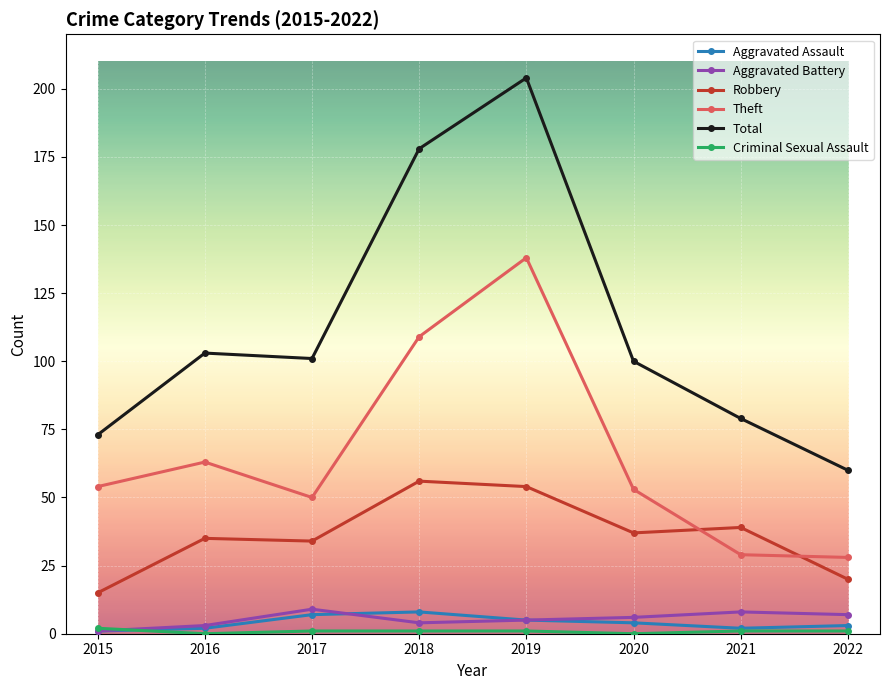

What is the minimum value for Theft?

28